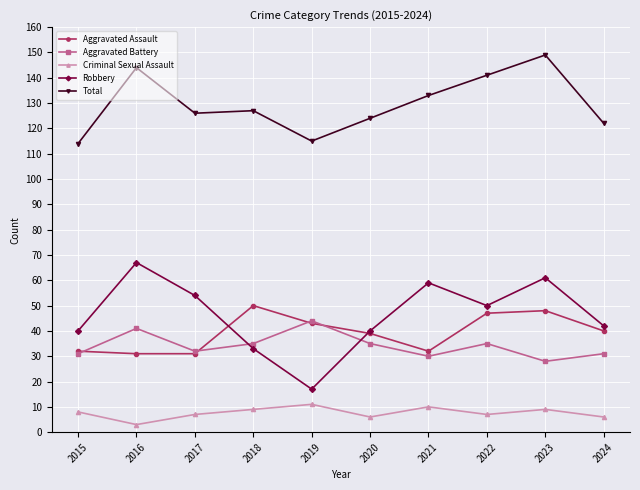

At which category does the chart reach its peak across all series?

2023